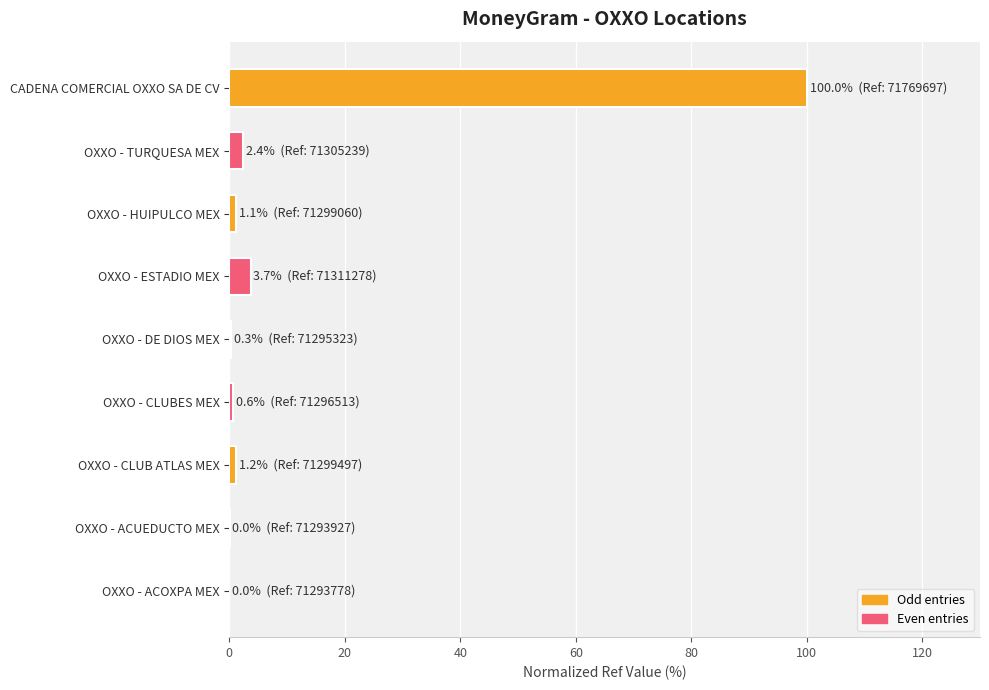

The chart shows a value of 138.9 at CADENA COMERCIAL OXXO SA DE CV. True or false?

False